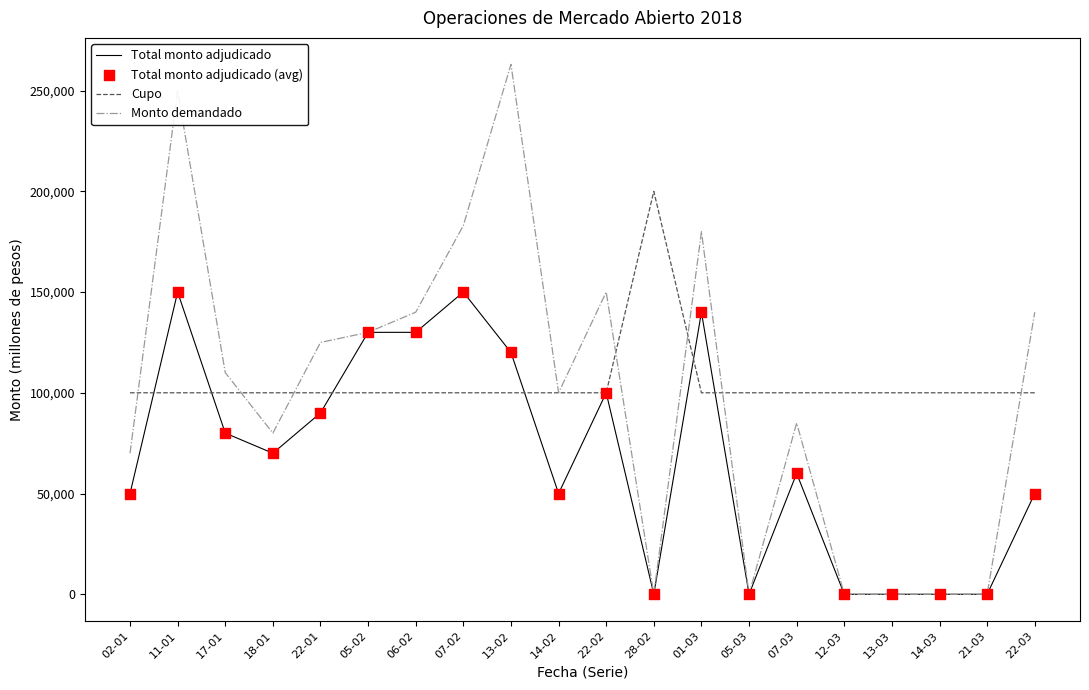

At how many categories does at least one series exceed 201793?

2